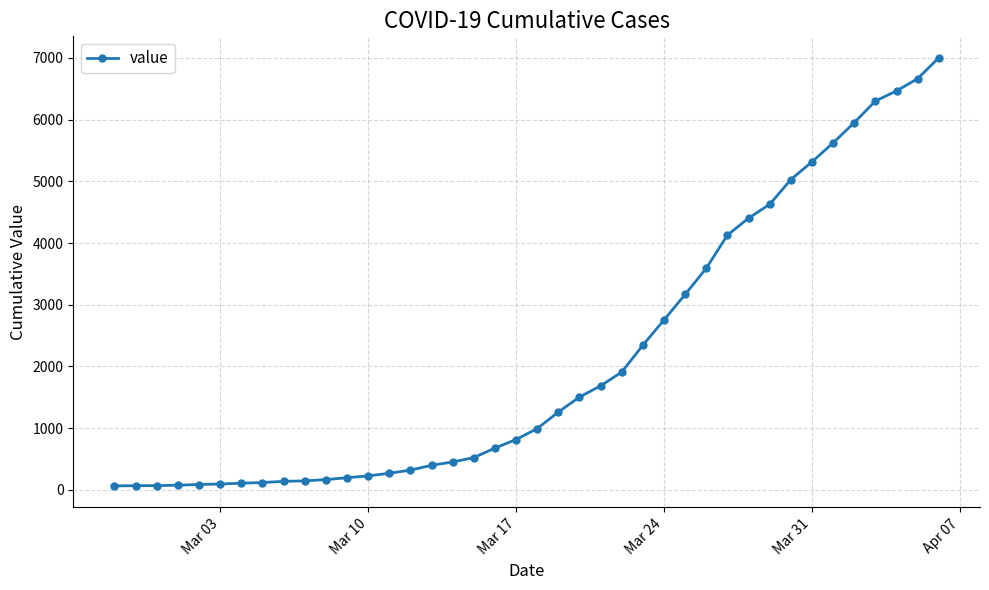

What is the difference between the maximum and minimum values?

6939